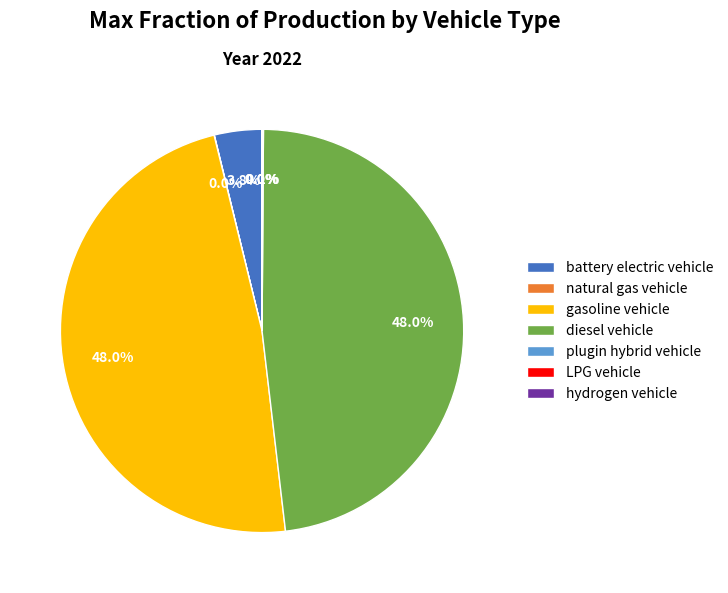

What portion of the pie excludes gasoline vehicle?

52.0%